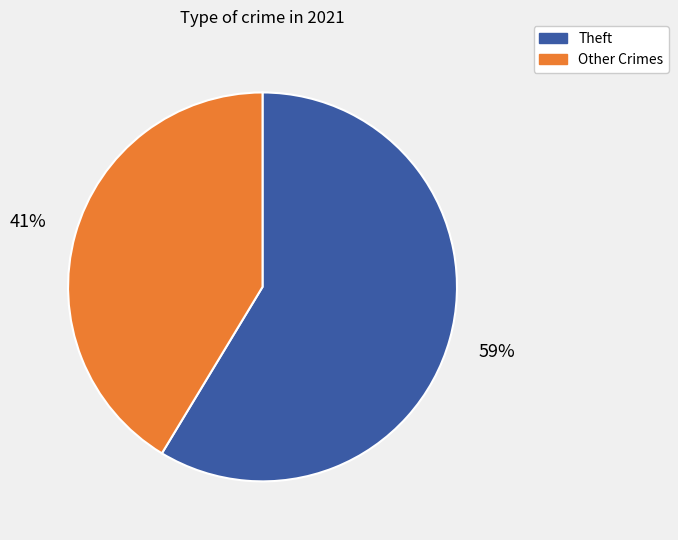

True or false: Theft accounts for 69% of the total.

False